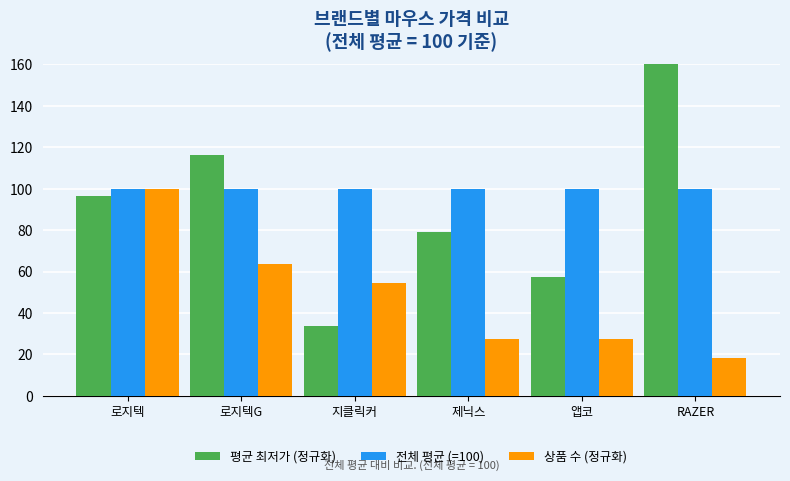

What is the sum of all 상품 수 (정규화) values?

290.9